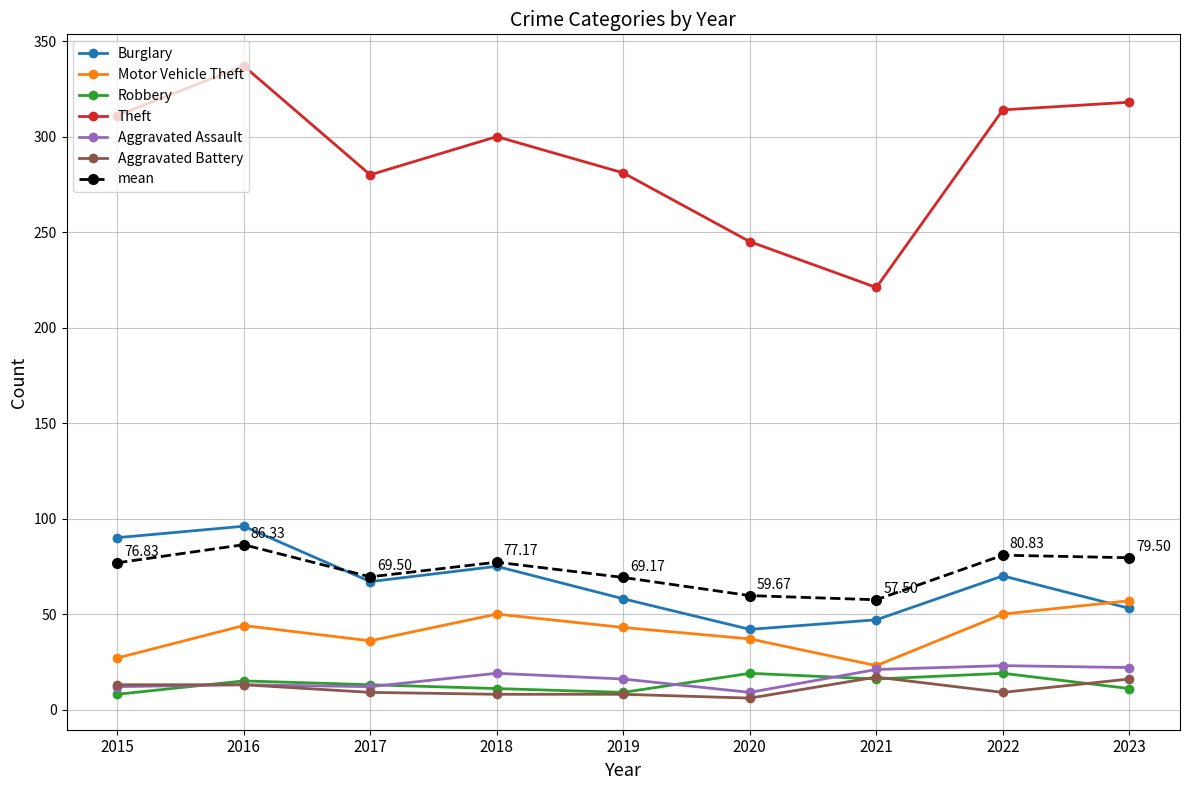

True or false: Motor Vehicle Theft and Robbery intersect in this chart.

False